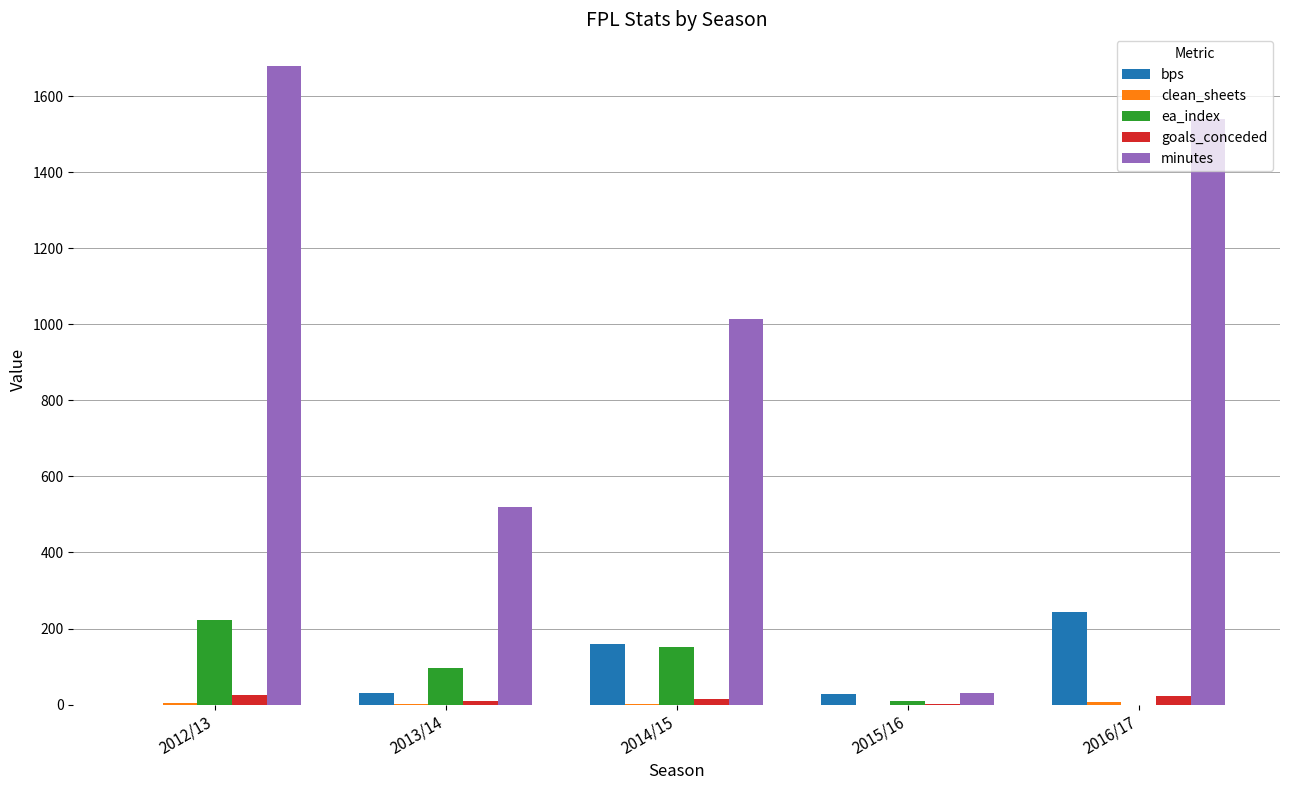

How many series are shown in this chart?

5